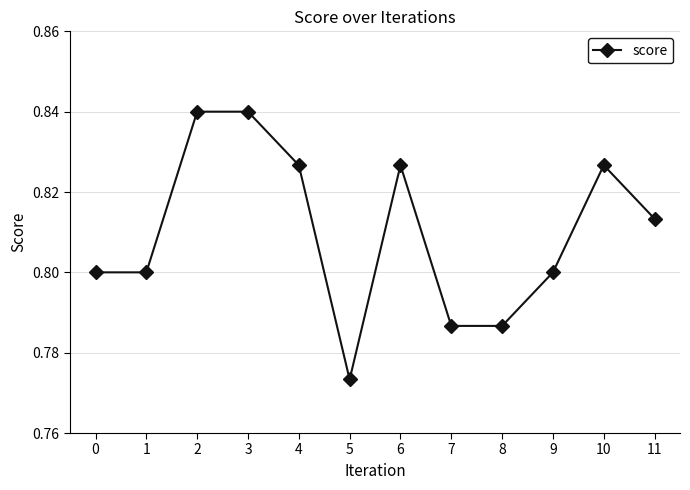

Does the chart display data point markers on the line(s)?

Yes